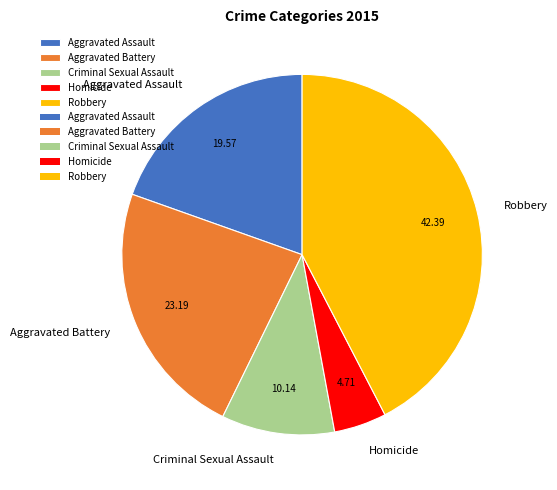

Is it true that Aggravated Battery is 12% of the pie?

False